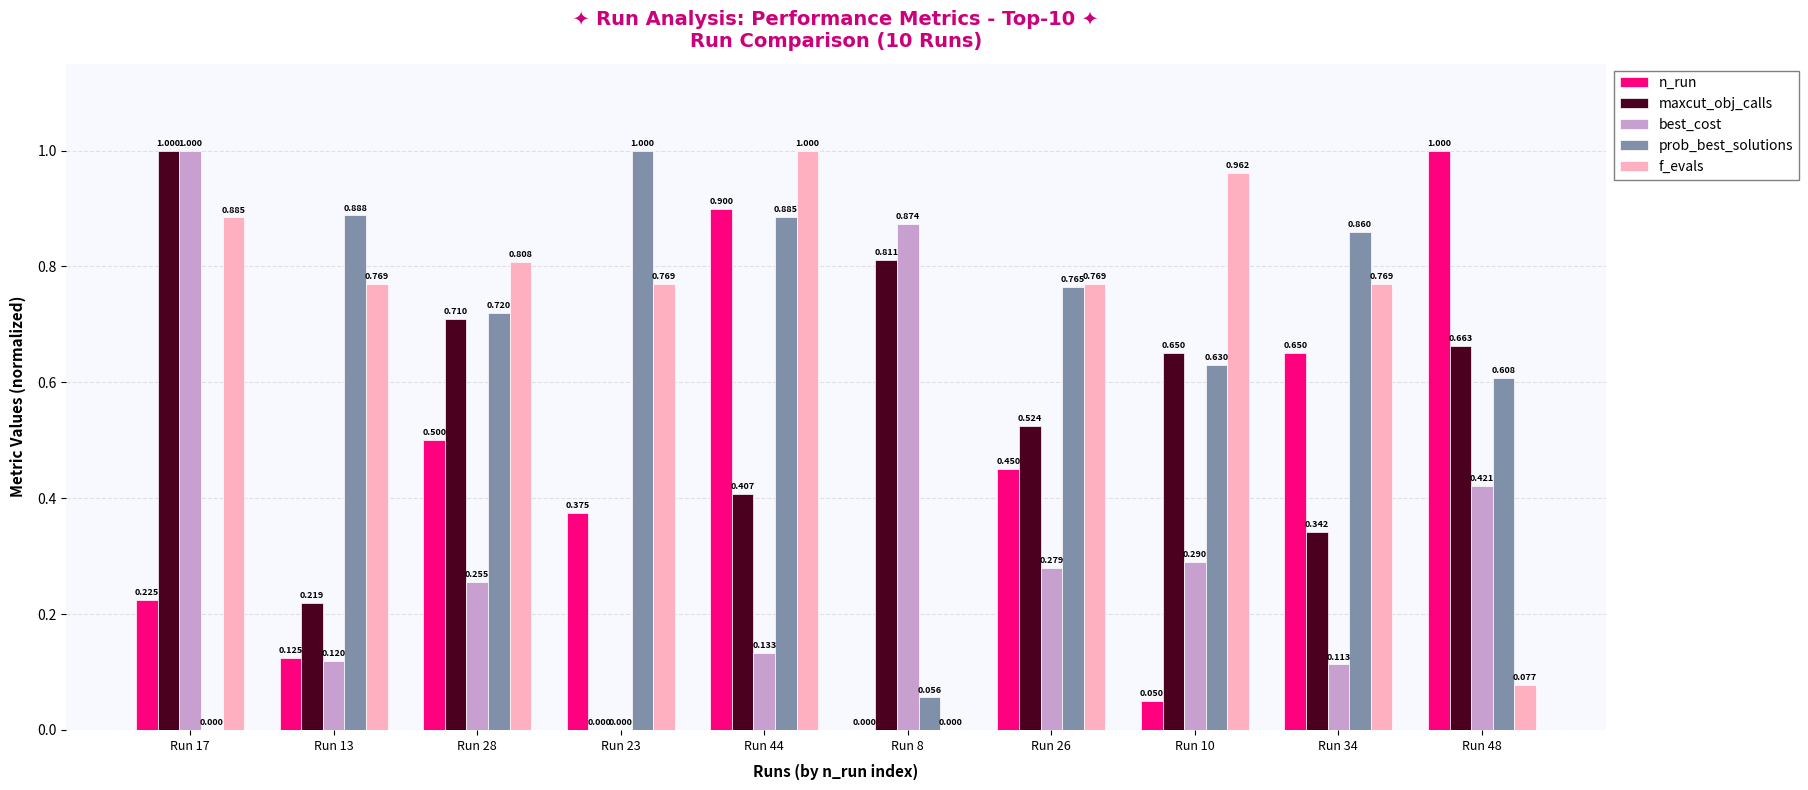

Is the value of n_run at Run 10 greater than the value of best_cost at Run 34?

No